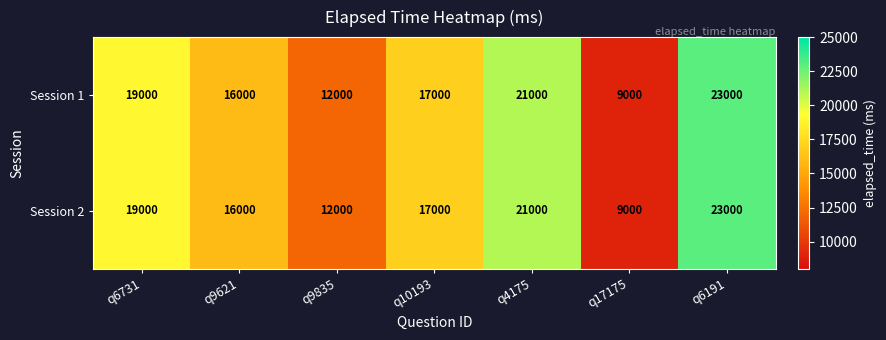

Which category has the lowest value across all series?

q17175